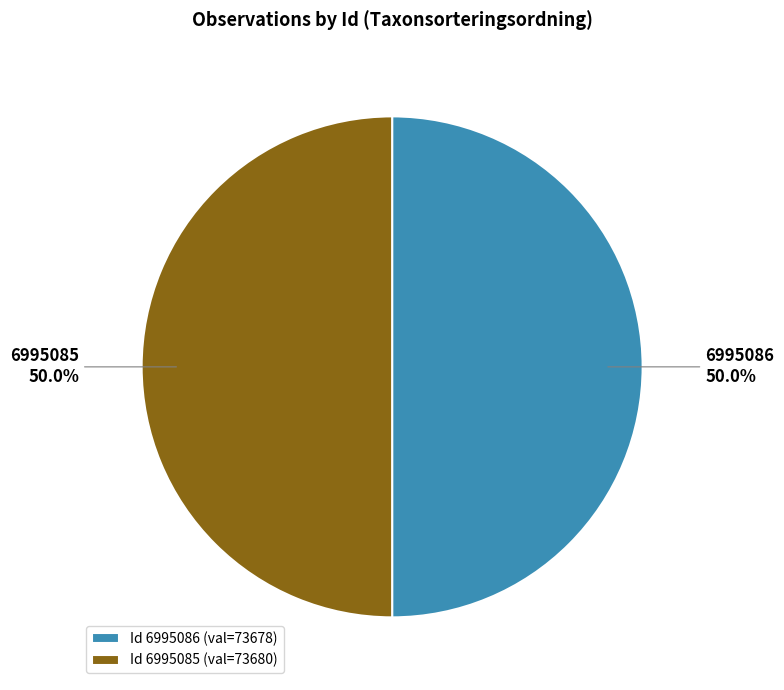

What is the ratio of the value at 6995086 to the value at 6995085?

1.0